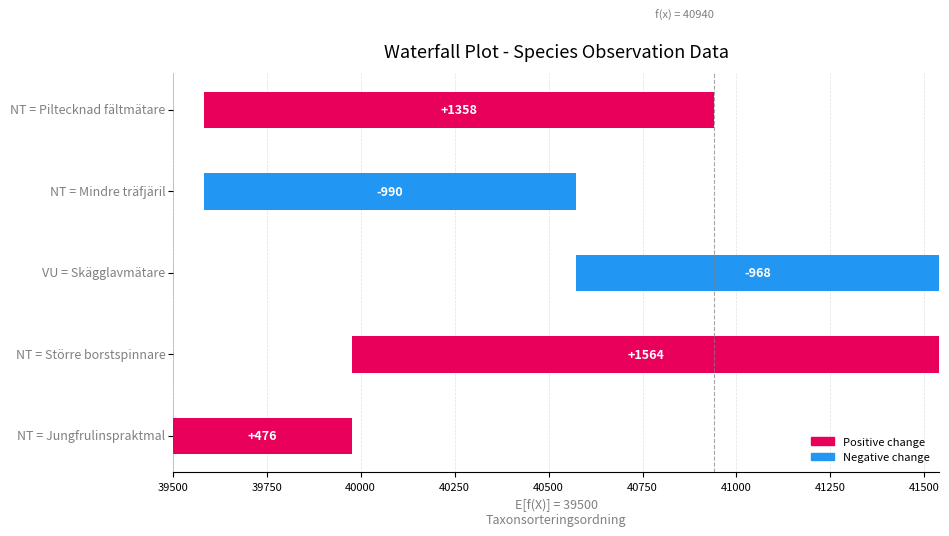

How many values are below 476?

2